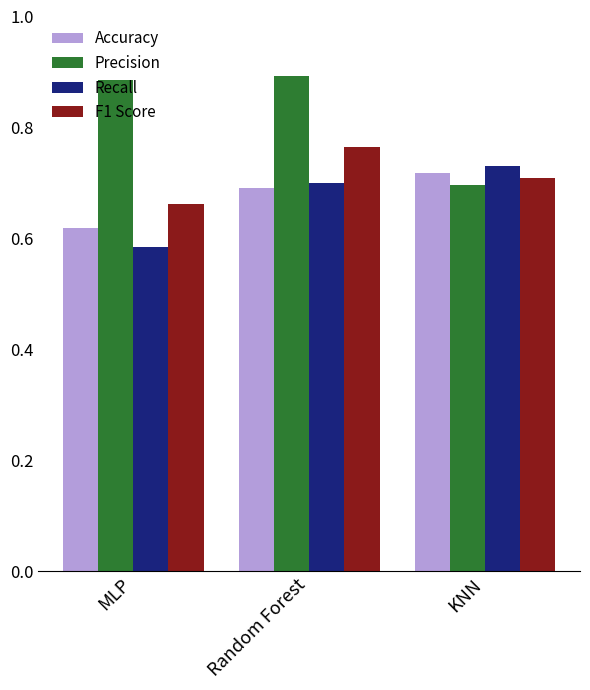

Rank the categories by Recall value from highest to lowest.

KNN, Random Forest, MLP